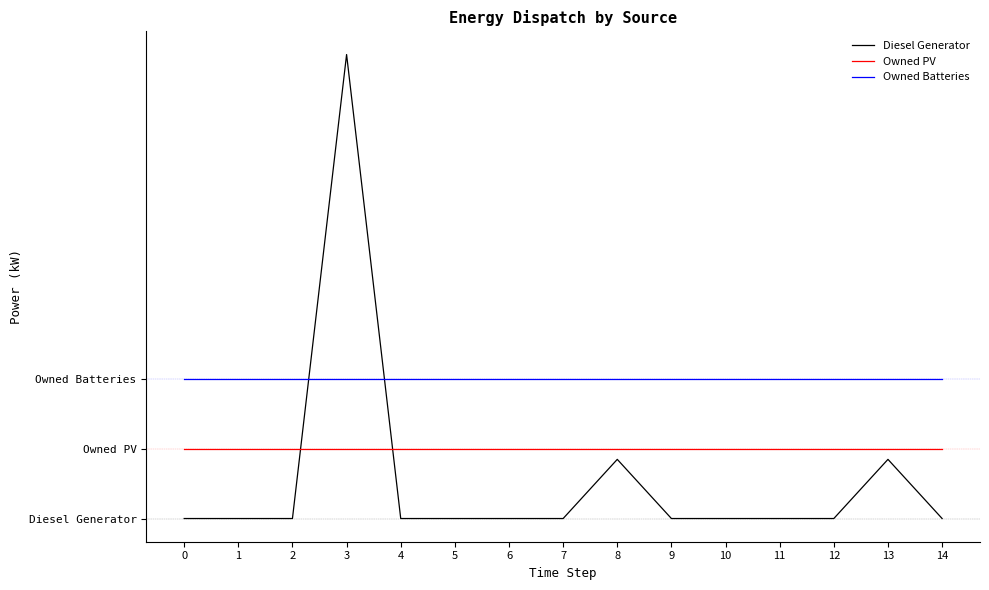

Between which two adjacent categories do Diesel Generator and Owned Batteries first intersect?

2 and 3